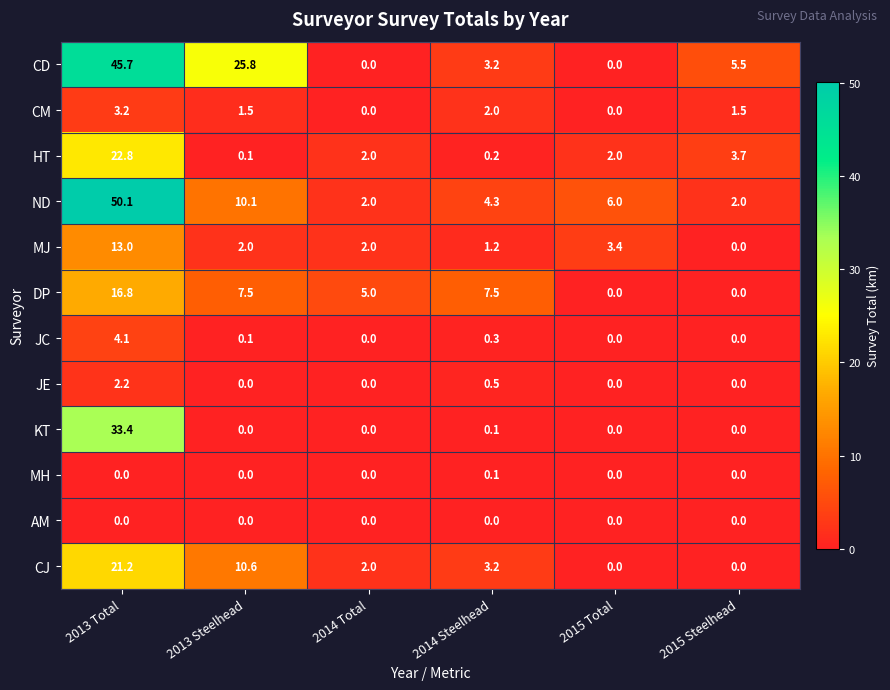

Which series has the widest spread of values?

ND